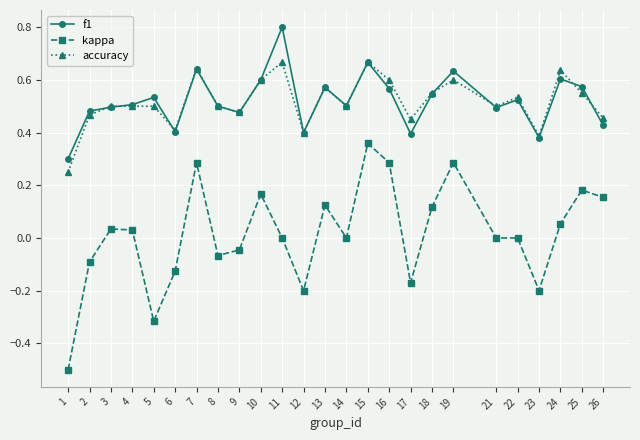

True or false: f1 and kappa intersect in this chart.

False